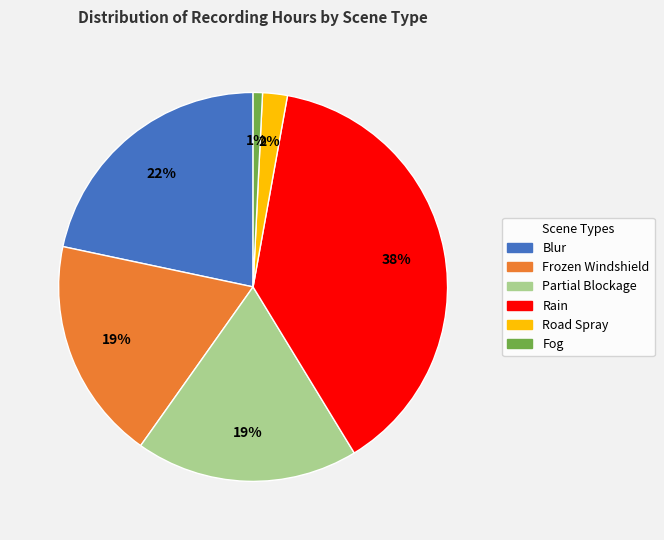

True or false: Blur accounts for 7% of the total.

False